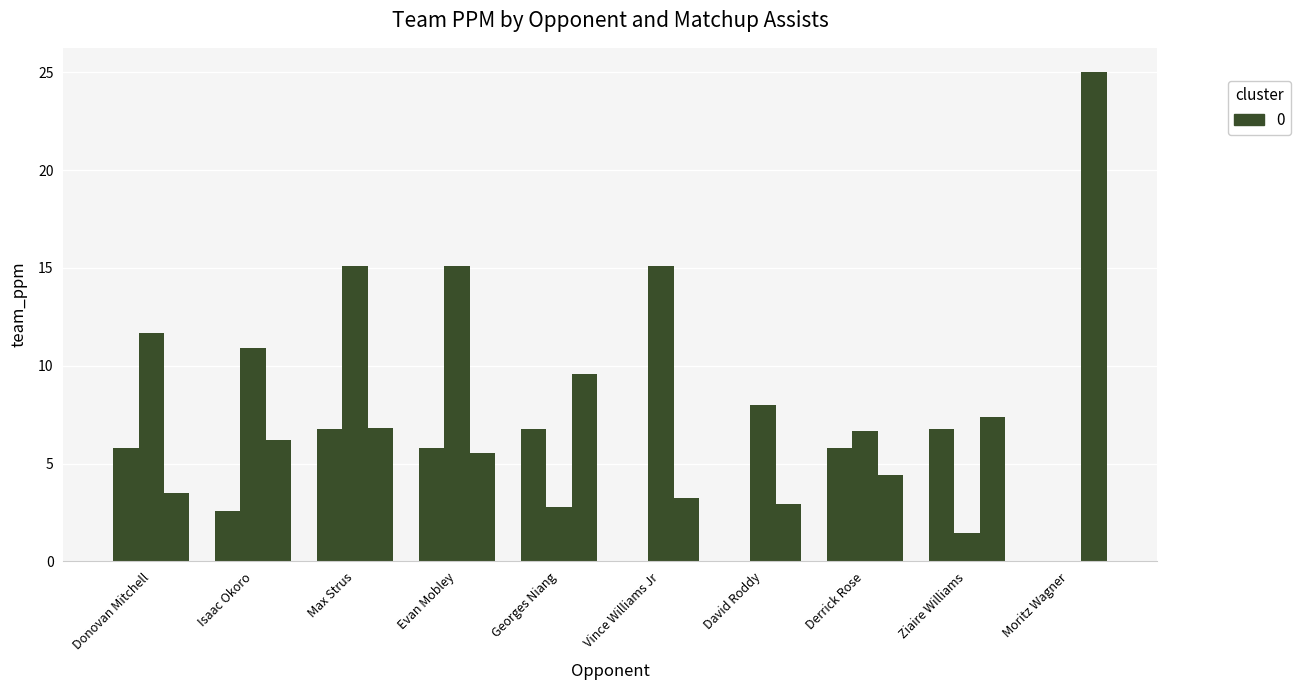

What is the difference between the highest and lowest values at Moritz Wagner?

25.0